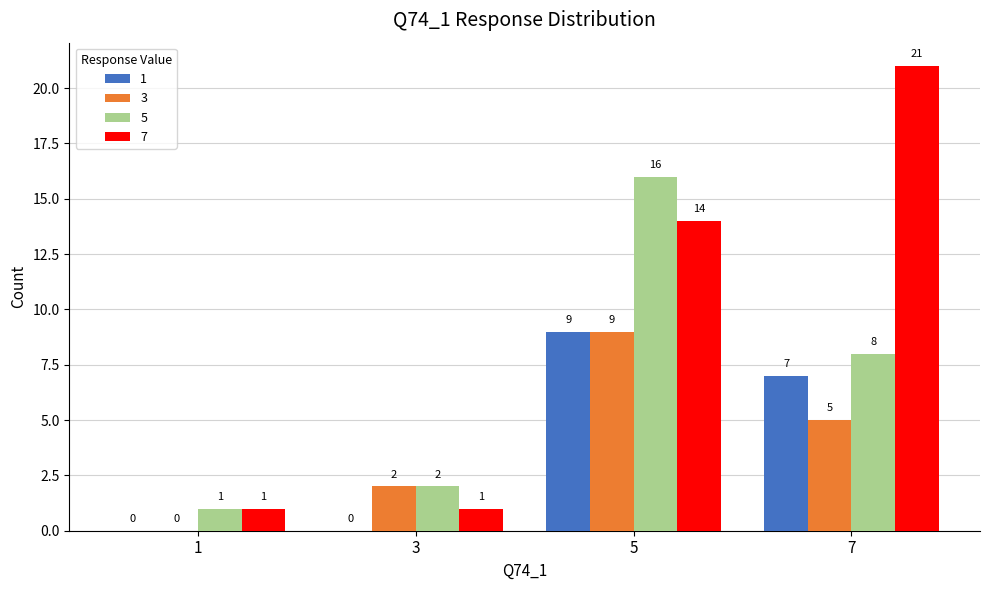

At which label does 3 reach its peak?

5